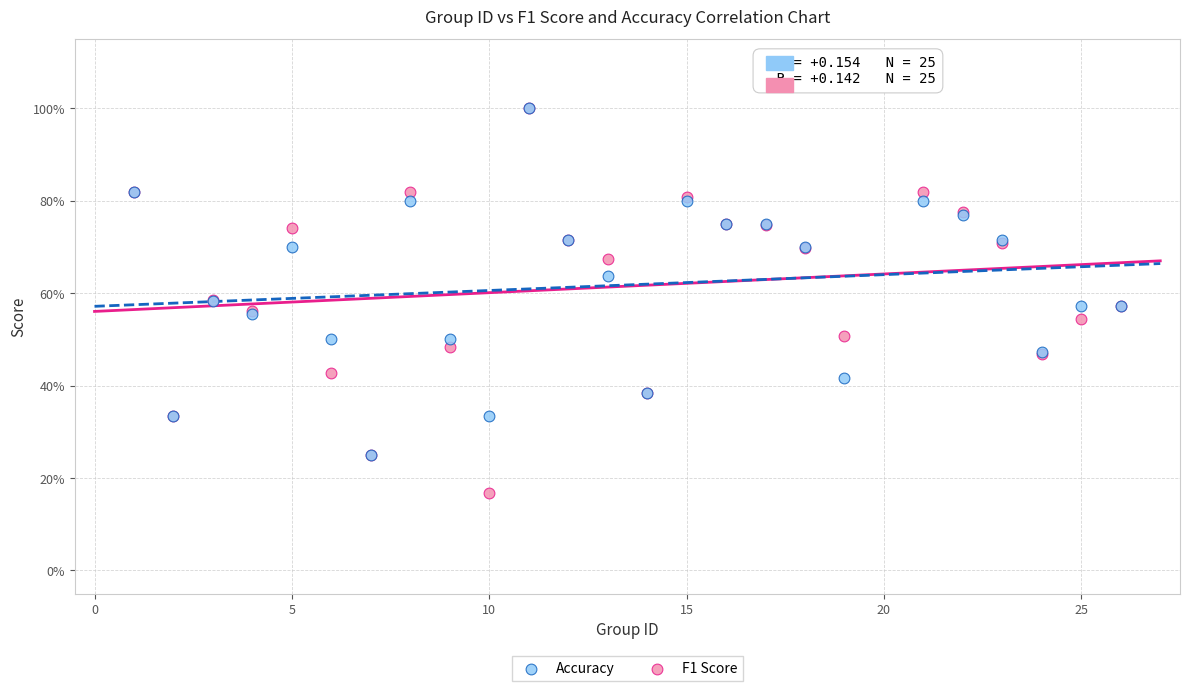

What are all the series names shown in the legend?

Accuracy, F1 Score